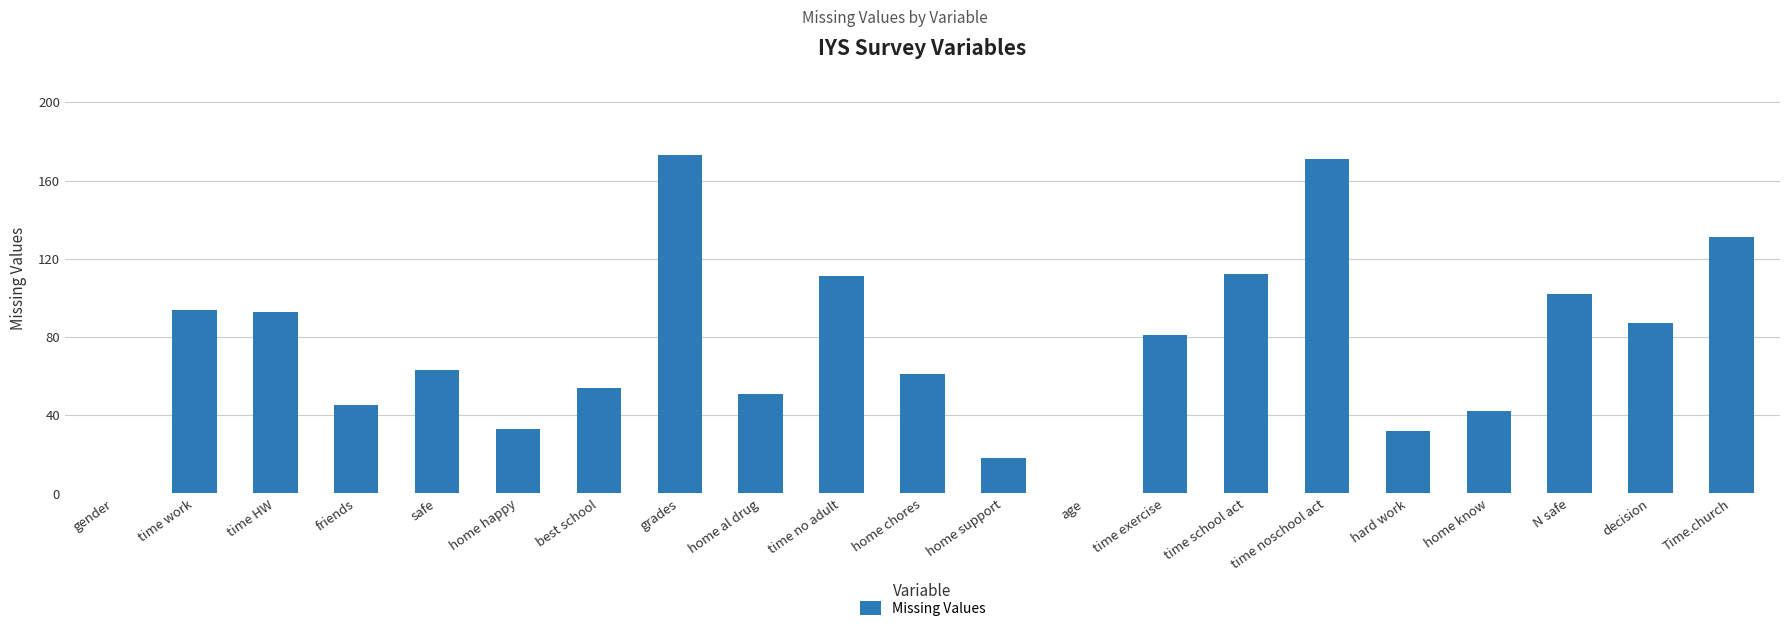

What is the change in value from time work to home chores?

-33